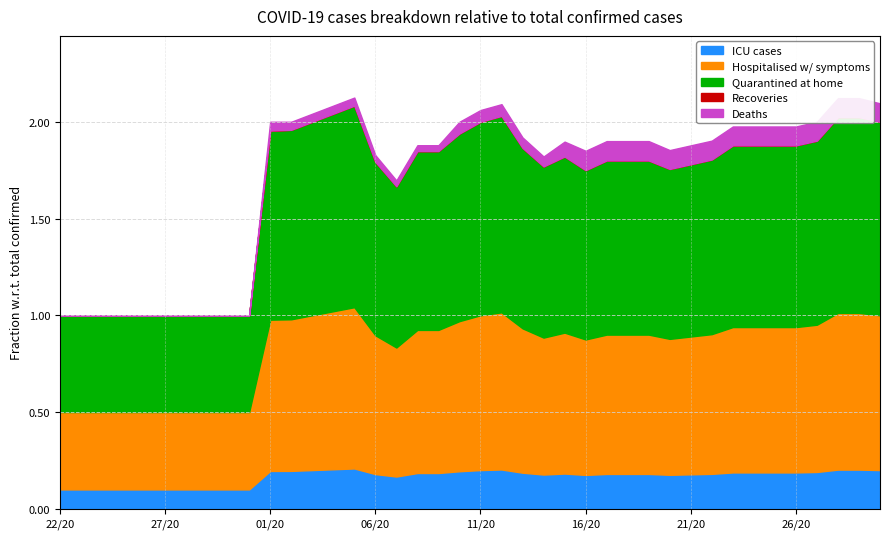

Count the number of data series in this chart.

4